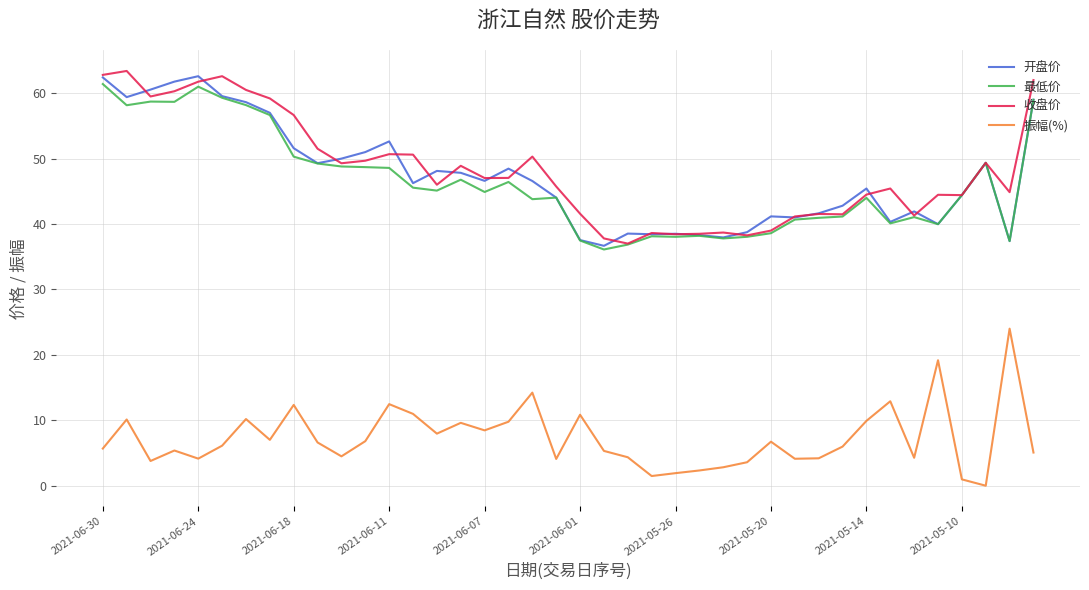

What is the highest value of the 收盘价 series?

63.4